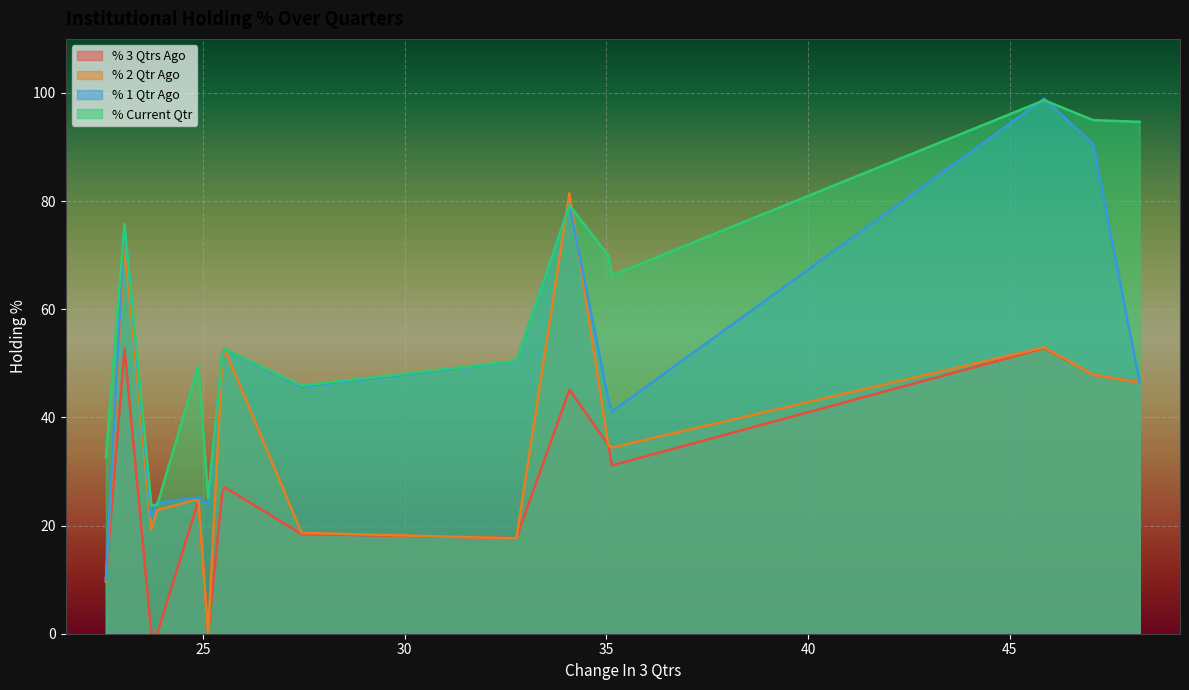

What are all the series names shown in the legend?

% 3 Qtrs Ago, % 2 Qtr Ago, % 1 Qtr Ago, % Current Qtr